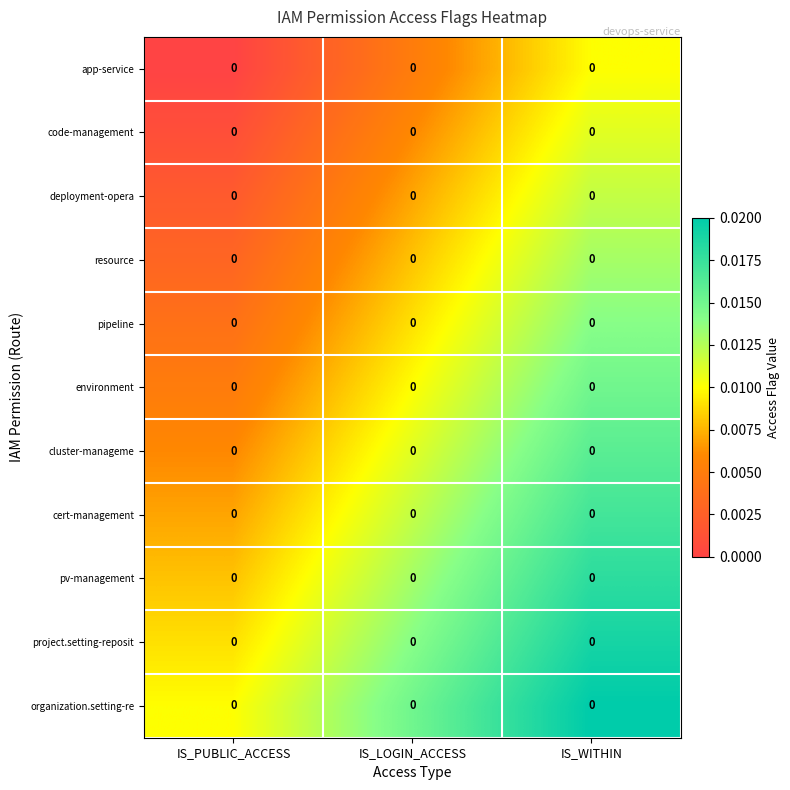

At which category is the sum across all series the highest?

IS_WITHIN